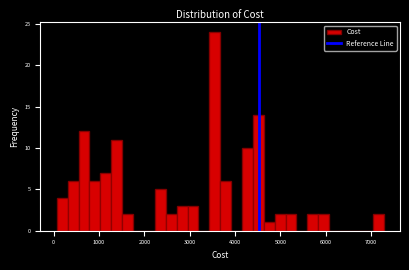

Read against the x-axis, roughly where is the centre of the tallest bar?

3600